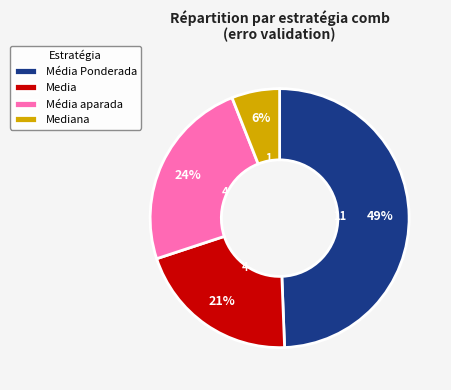

Do Mediana and Média aparada together represent more than half of the pie?

No